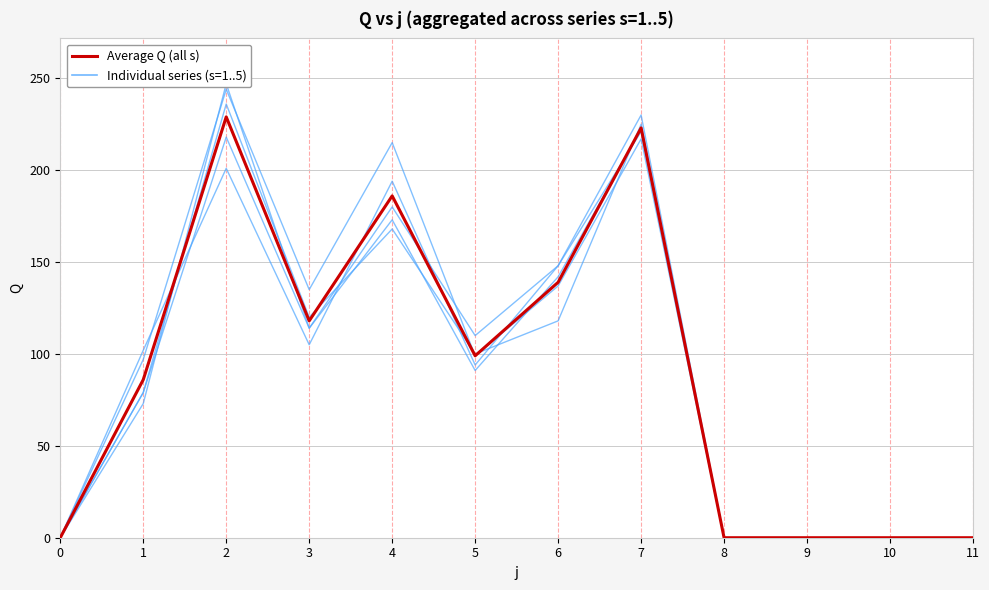

How many lines are shown in the chart?

2